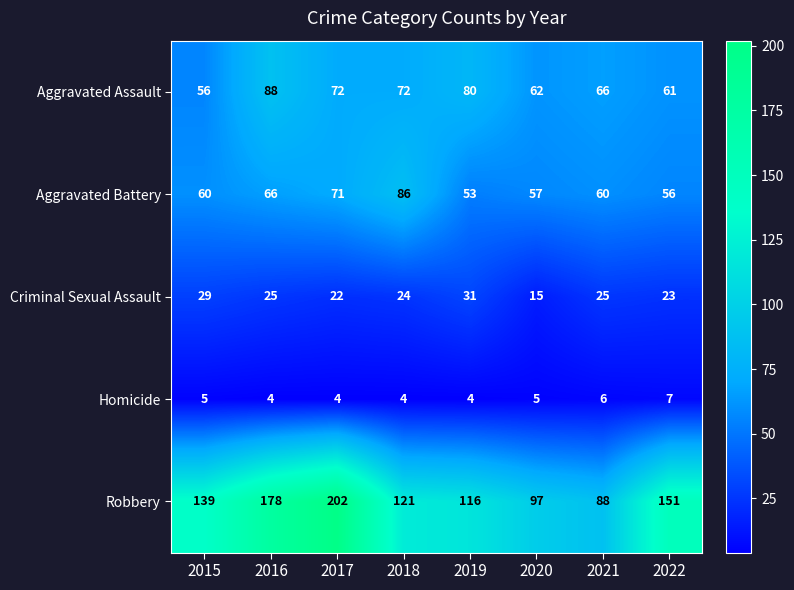

Is the value of Homicide at 2015 greater than the value of Robbery at 2018?

No